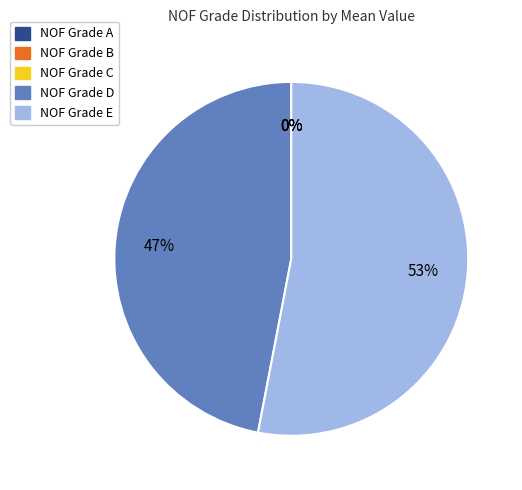

To the nearest percent, what is the average slice percentage?

20%